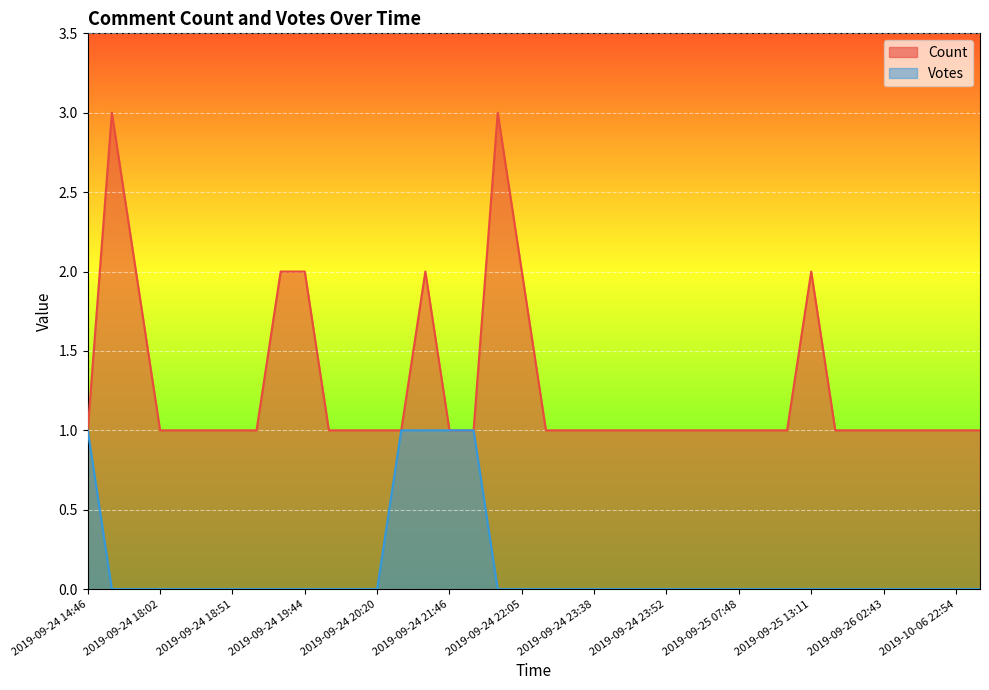

Reading left to right, what are all the values shown in this chart?

Count: 1	3	2	1	1	1	1	1	2	2	1	1	1	1	2	1	1	3	2	1	1	1	1	1	1	1	1	1	1	1	2	1	1	1	1	1	1	1
Votes: 1	0	0	0	0	0	0	0	0	0	0	0	0	1	1	1	1	0	0	0	0	0	0	0	0	0	0	0	0	0	0	0	0	0	0	0	0	0